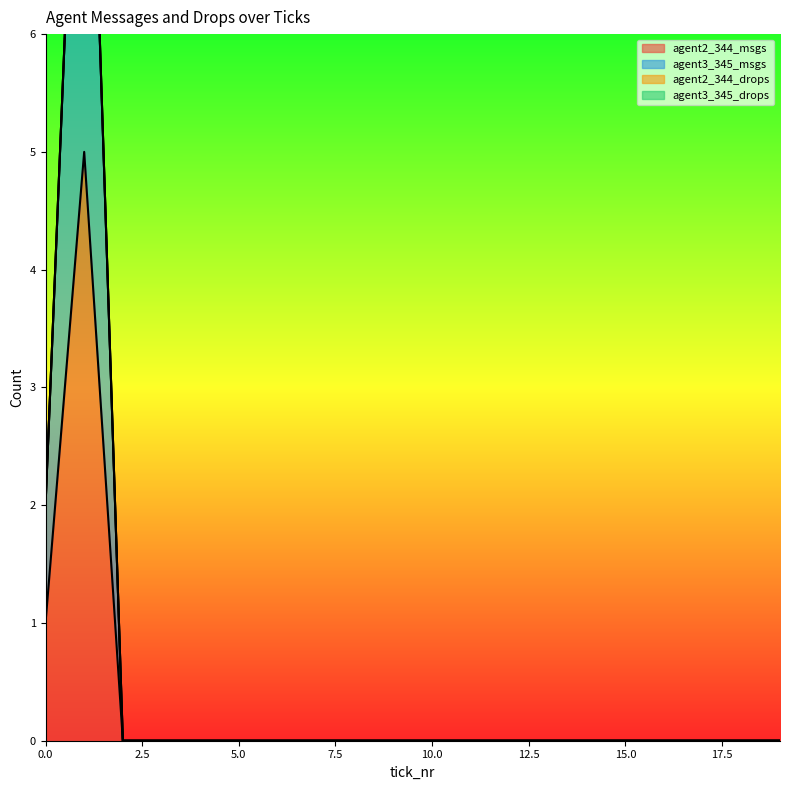

What is the spread (max minus min) of values at 0?

1